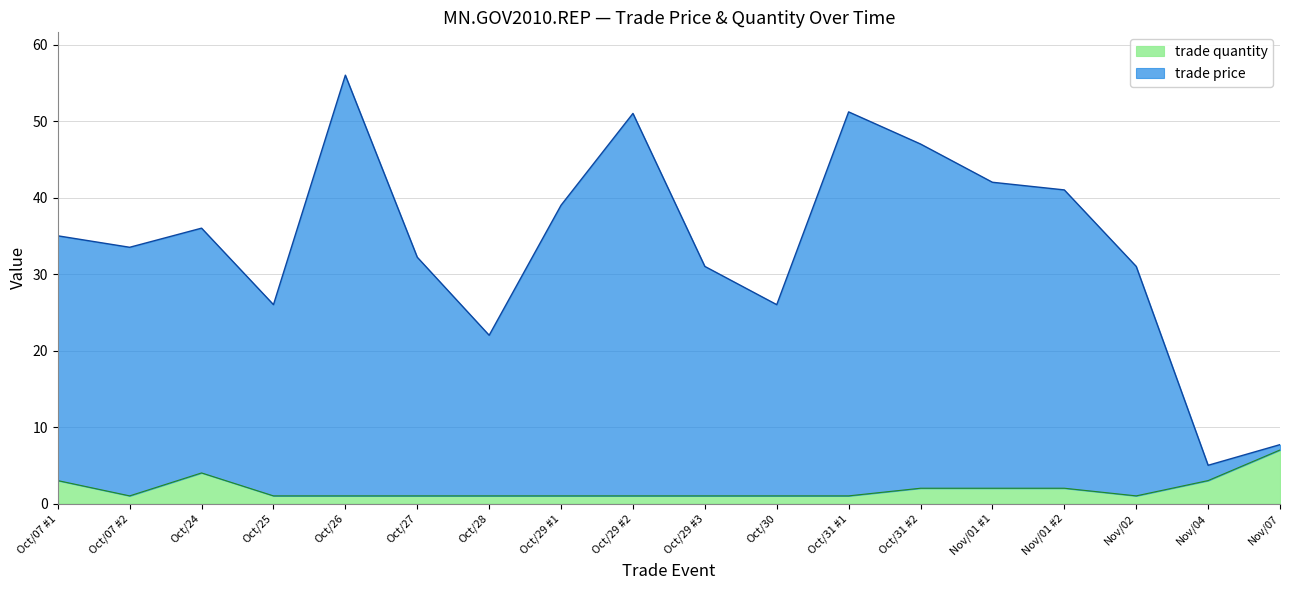

At Oct/29 #2, list the series in order from largest to smallest.

trade price, trade quantity